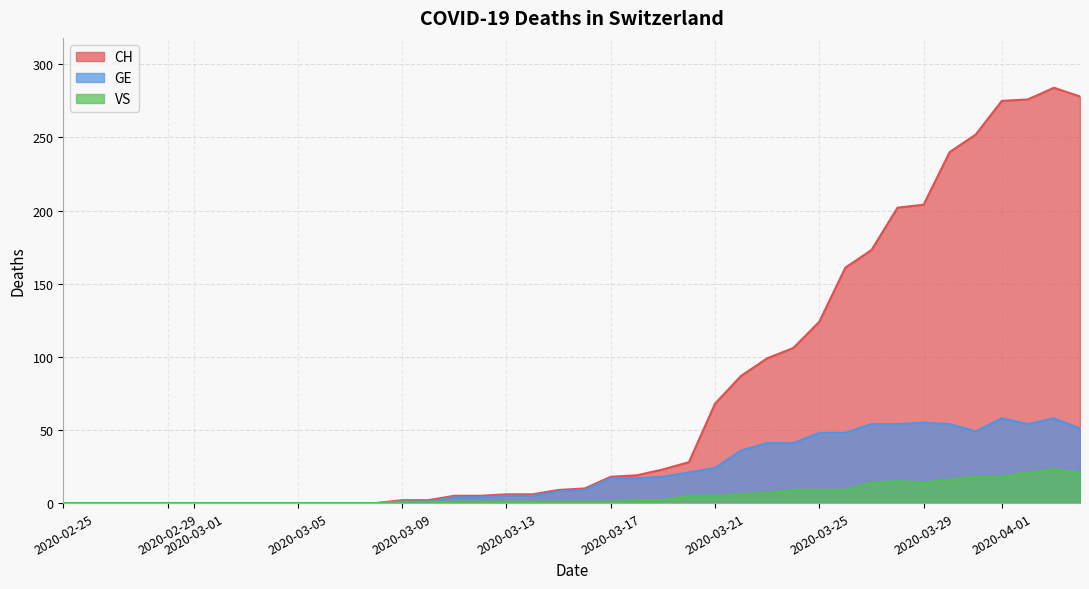

Rank the series at 2020-03-05 from lowest to highest value.

CH, GE, VS